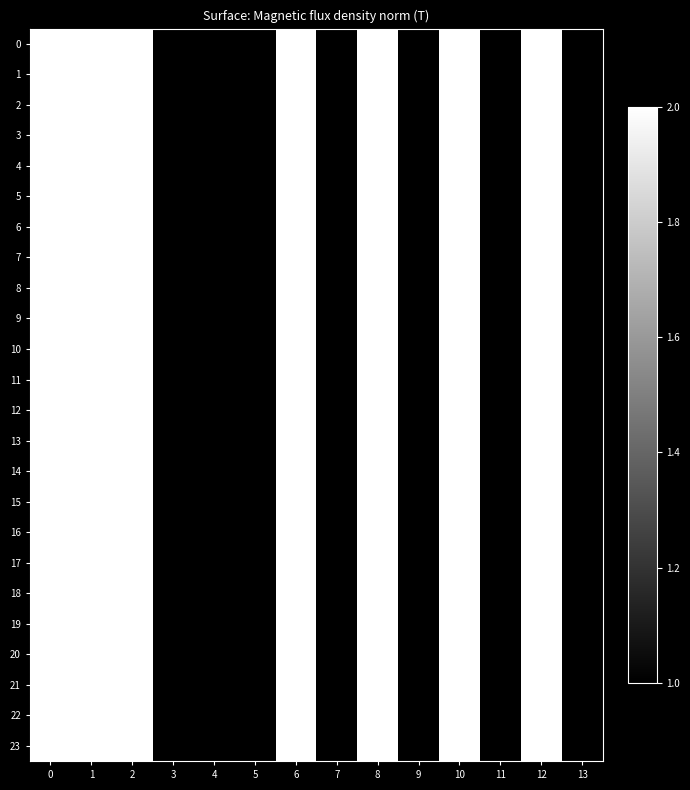

At 2, list the series in order from largest to smallest.

0, 1, 2, 3, 4, 5, 6, 7, 8, 9, 10, 11, 12, 13, 14, 15, 16, 17, 18, 19, 20, 21, 22, 23